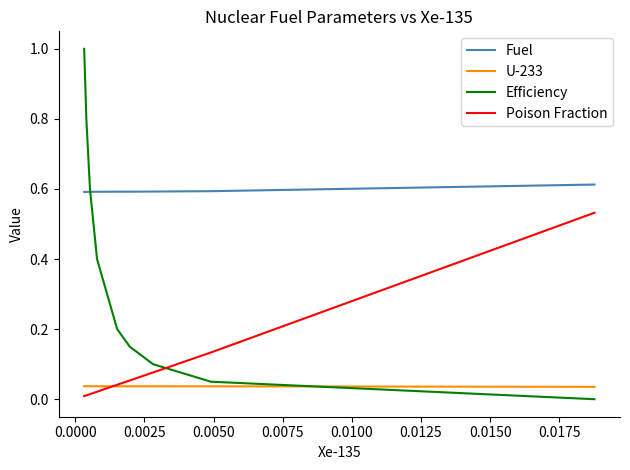

Is it true that Poison Fraction equals 0.0 at 0.0150?

False